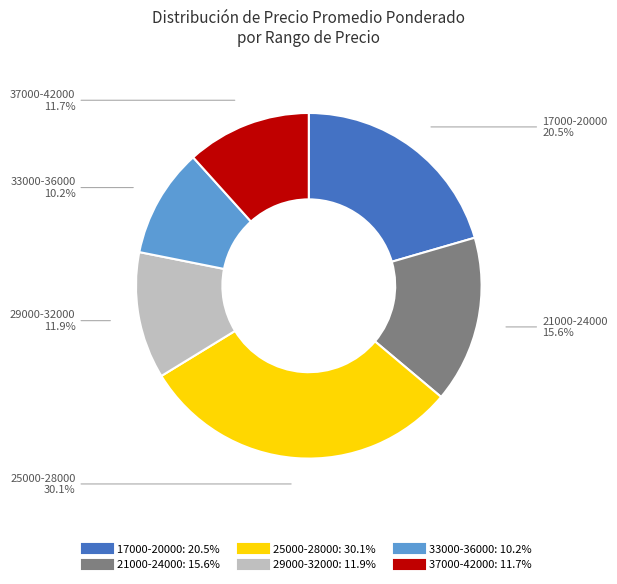

Is there any slice that represents more than half of the pie?

No